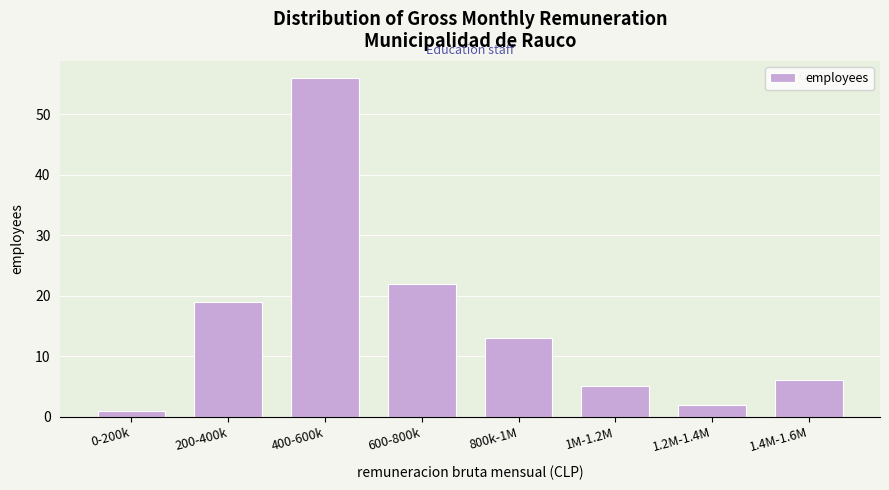

Reading left to right, what are all the values shown in this chart?

1	19	56	22	13	5	2	6